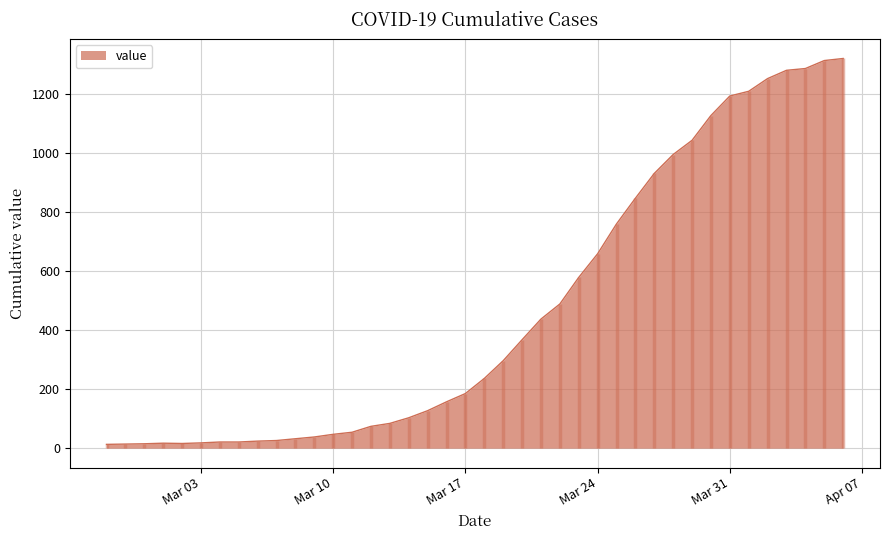

Which category has the highest value across all series?

2020-04-06